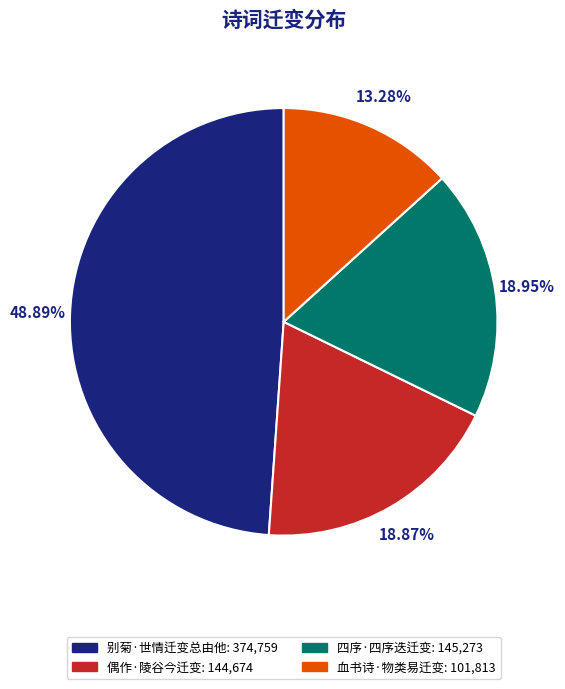

Is it true that 血书诗·物类易迁变 is 13% of the pie?

True